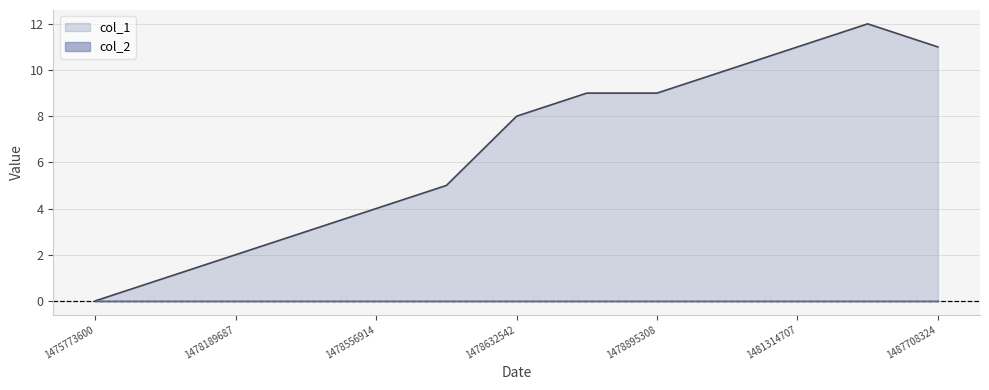

How many points are higher than both their immediate neighbors (excluding endpoints)?

1